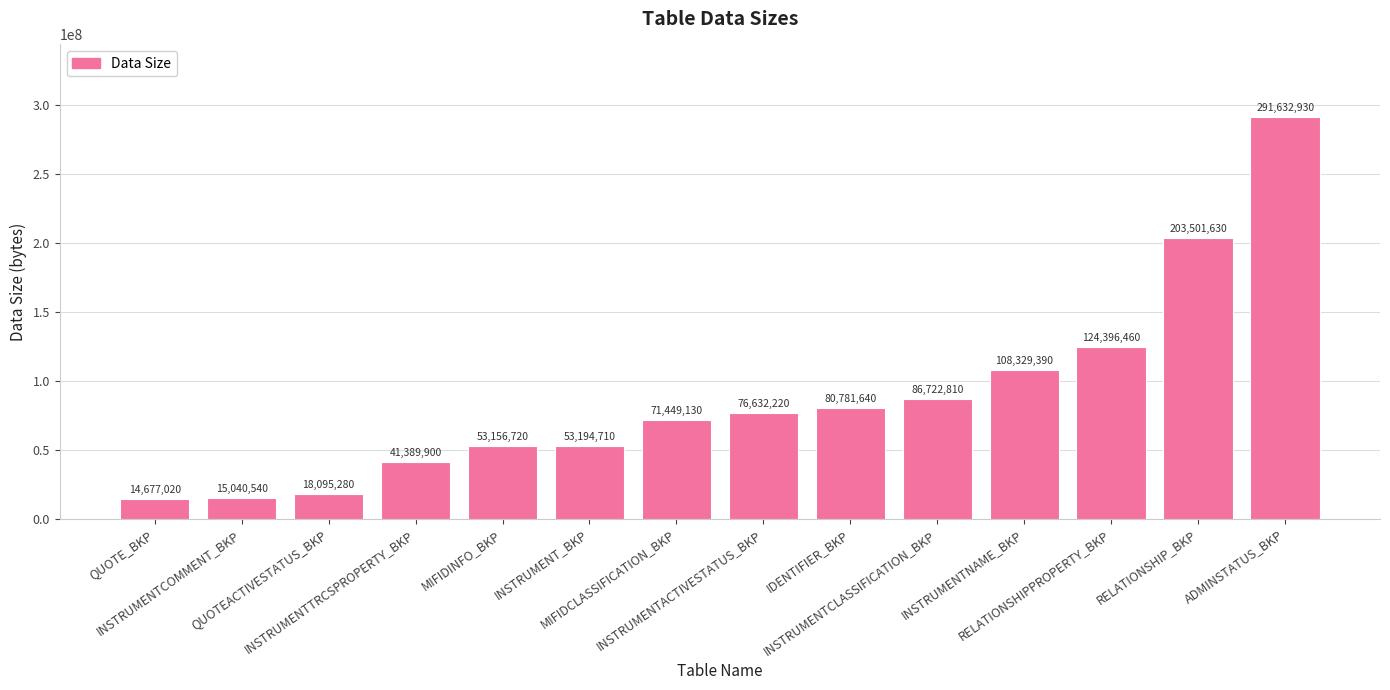

What is the difference between the values at IDENTIFIER_BKP and RELATIONSHIPPROPERTY_BKP?

43614820